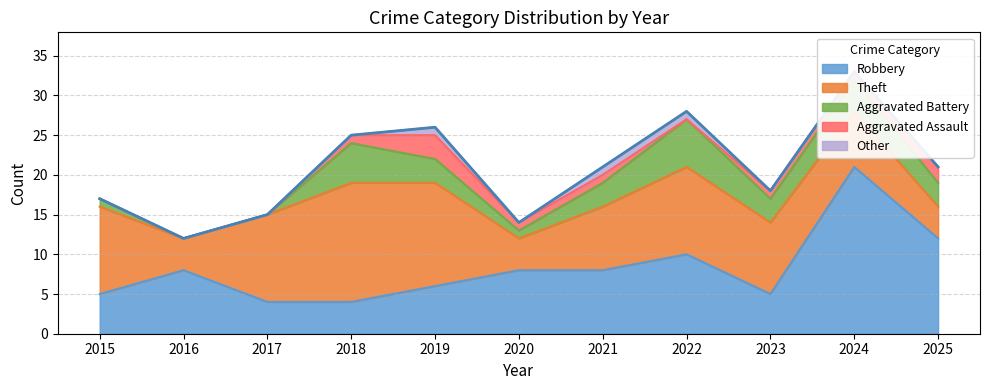

Is it true that Robbery equals 8 at 2020?

True